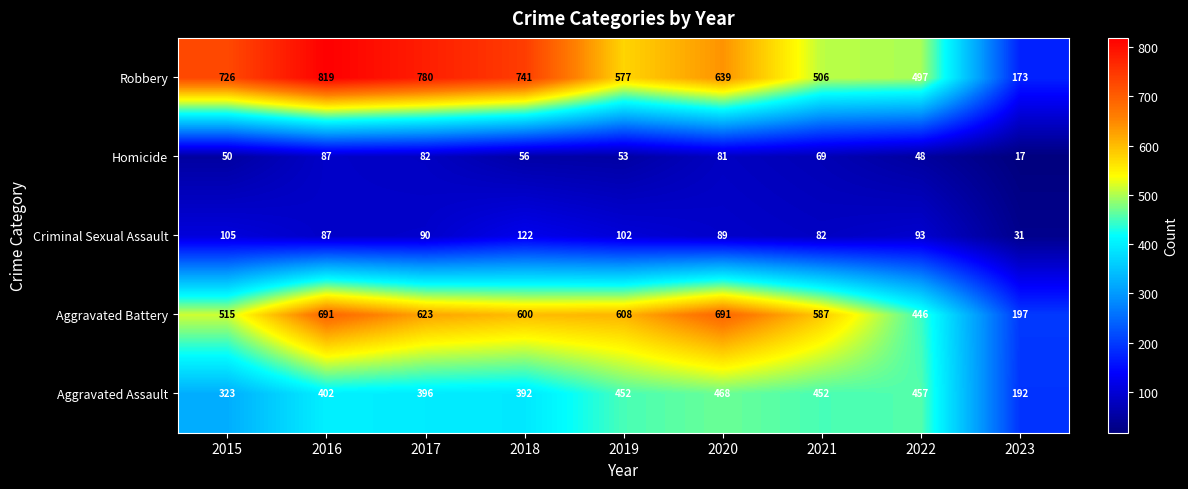

The value of Criminal Sexual Assault at 2019 is 42. True or false?

False